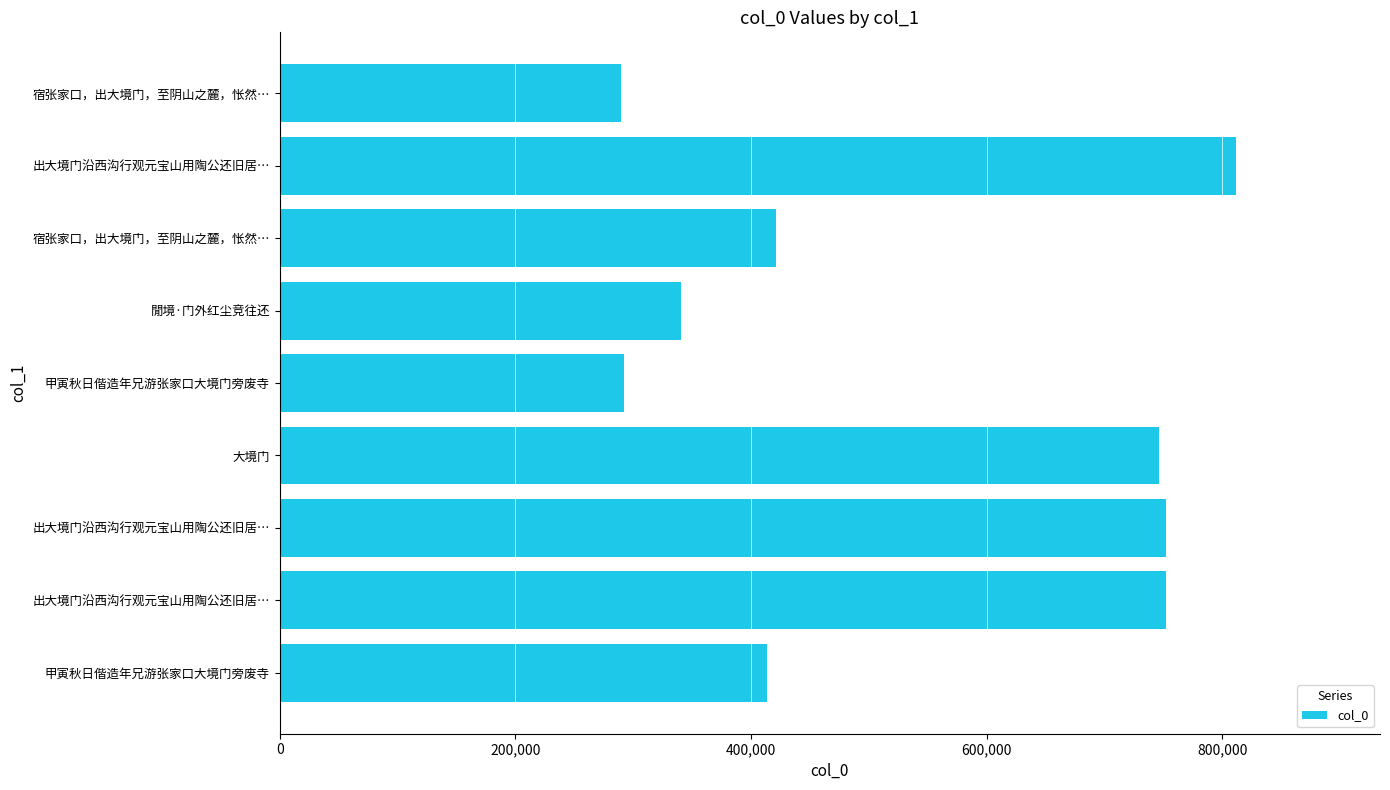

What is the minimum value shown in the chart?

289771